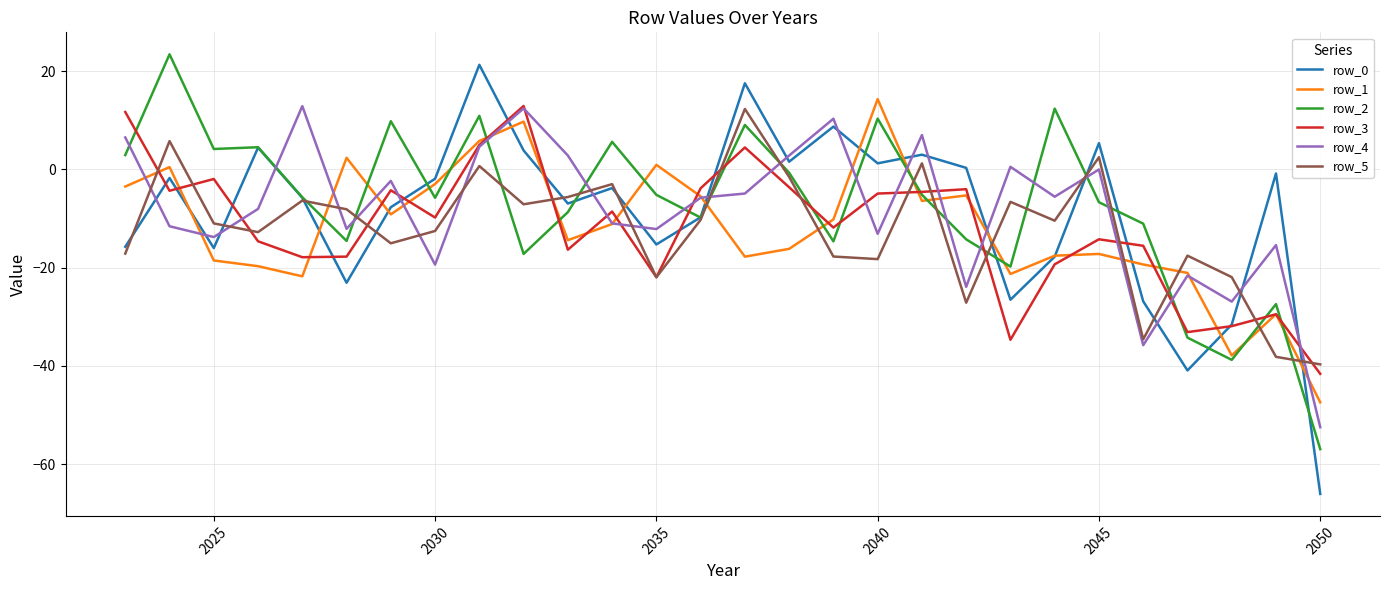

What is the minimum value for row_3?

-41.6